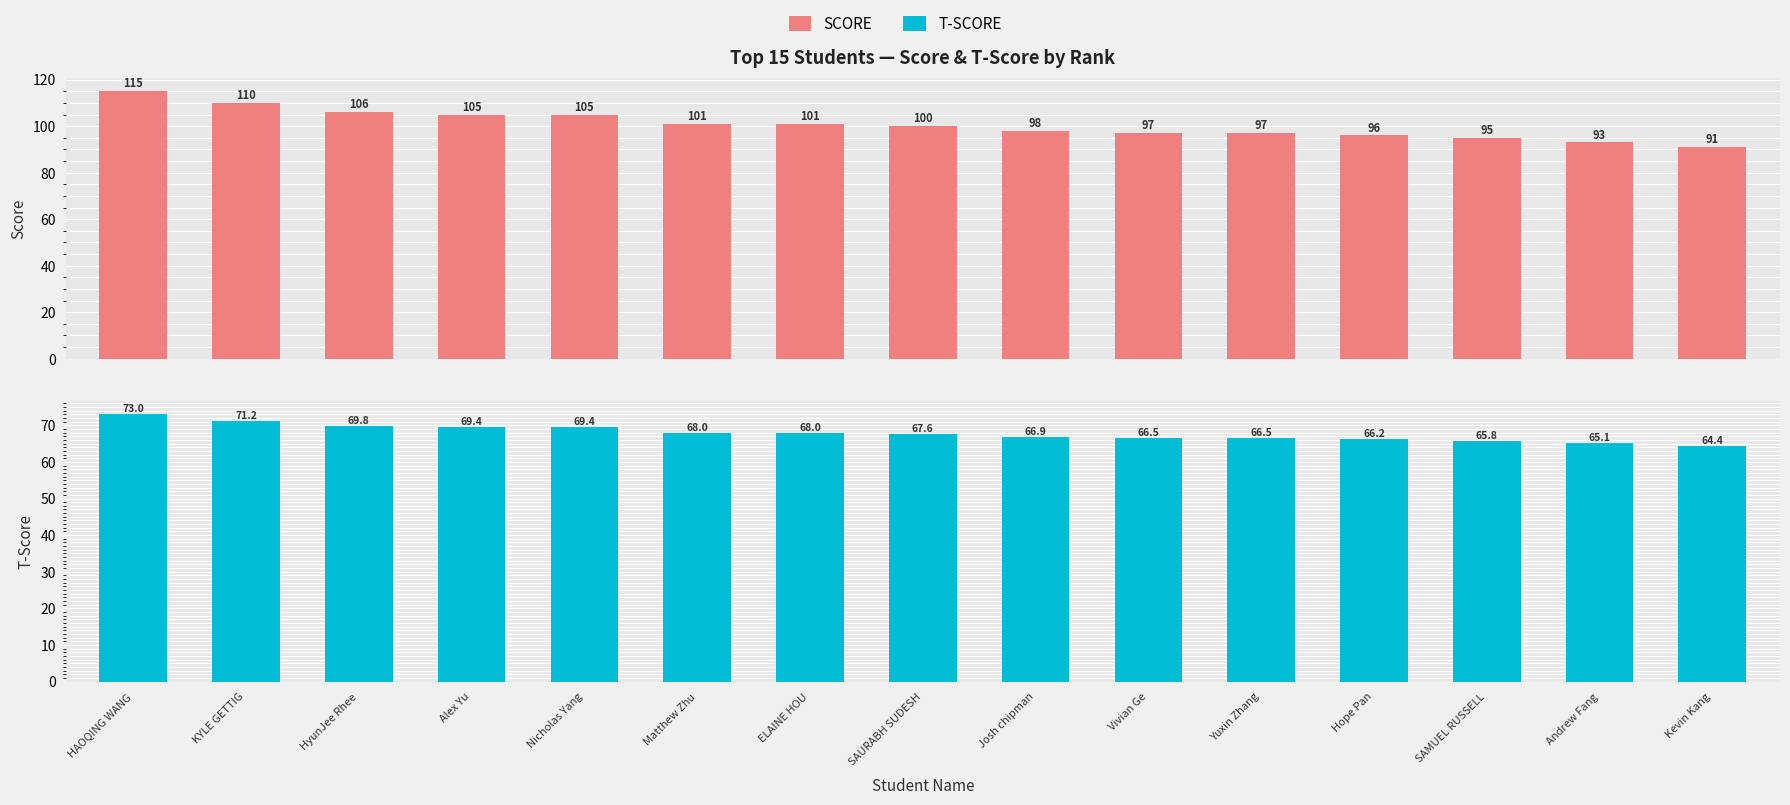

How many bars are there in total?

30